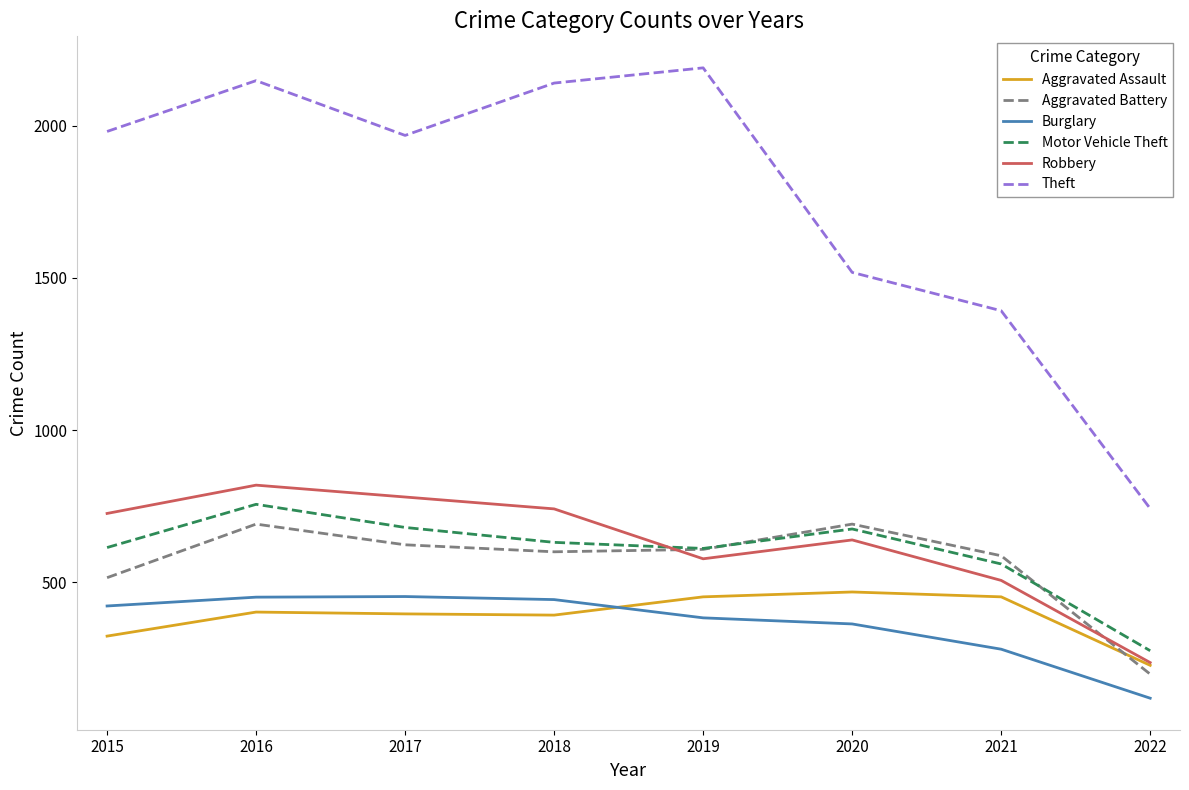

Is the value of Robbery at 2019 greater than the value of Burglary at 2019?

Yes